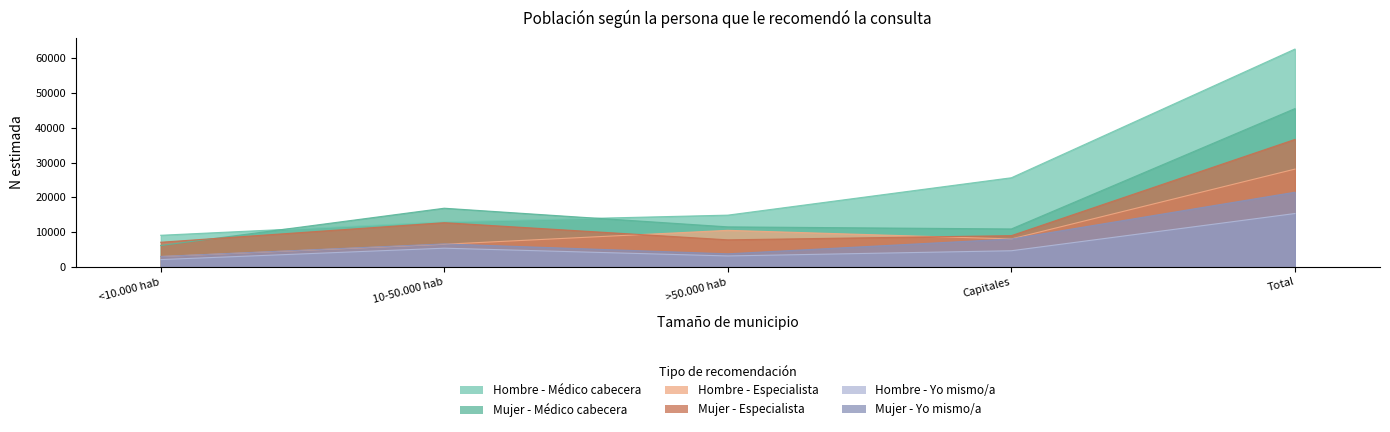

At which label does Hombre N estimada (Yo mismo) reach its minimum?

<10.000 hab